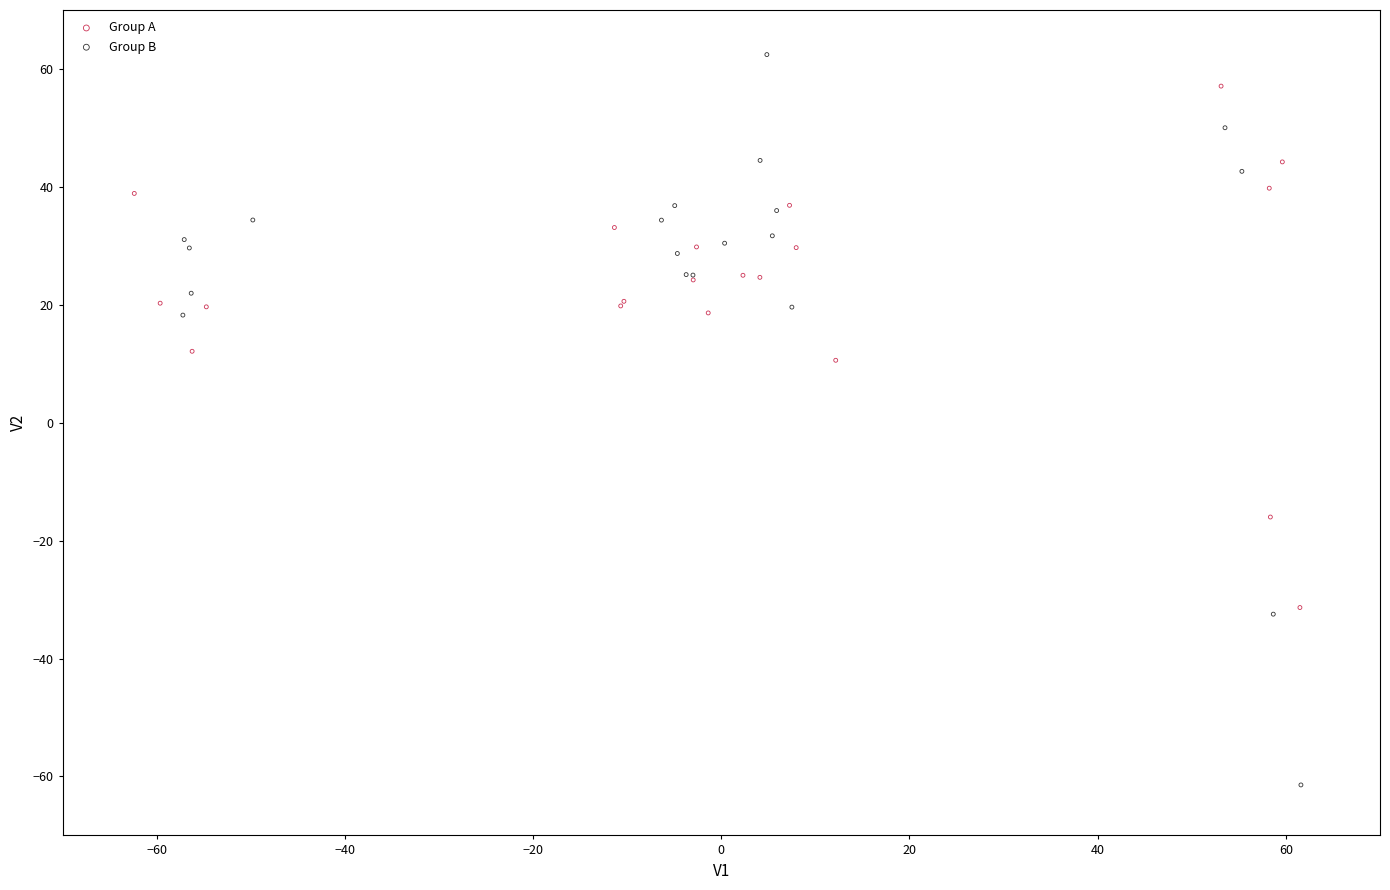

What are all the series names shown in the legend?

Group A, Group B